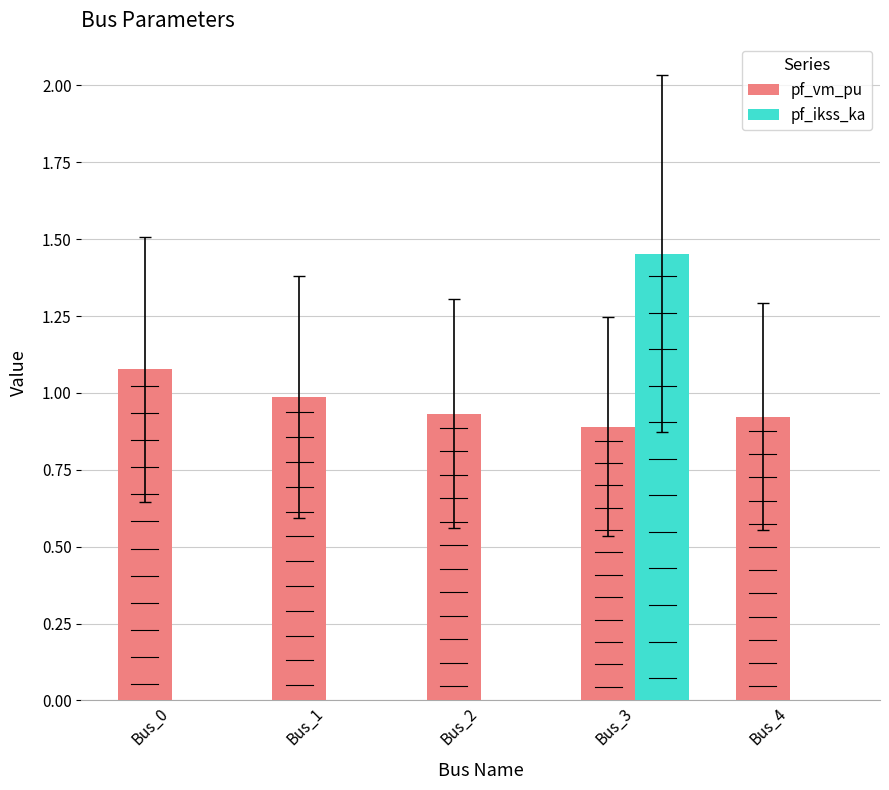

Between Bus_1 and Bus_3, which series saw the biggest shift?

pf_ikss_ka